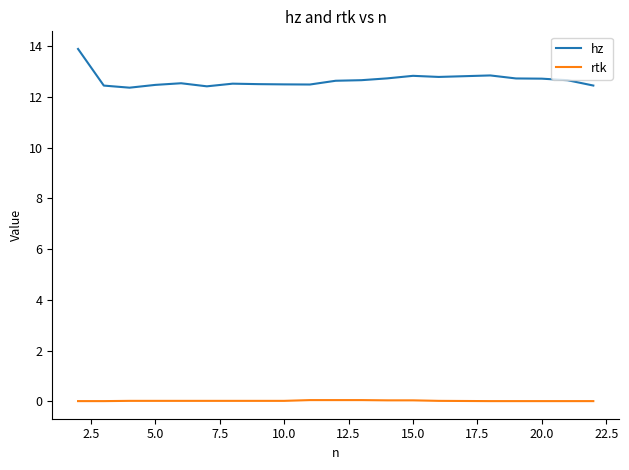

Which series has the largest total across all categories?

hz